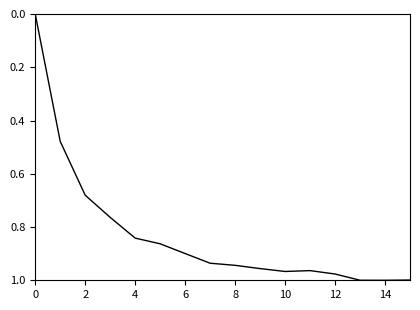

How many lines are shown in the chart?

1